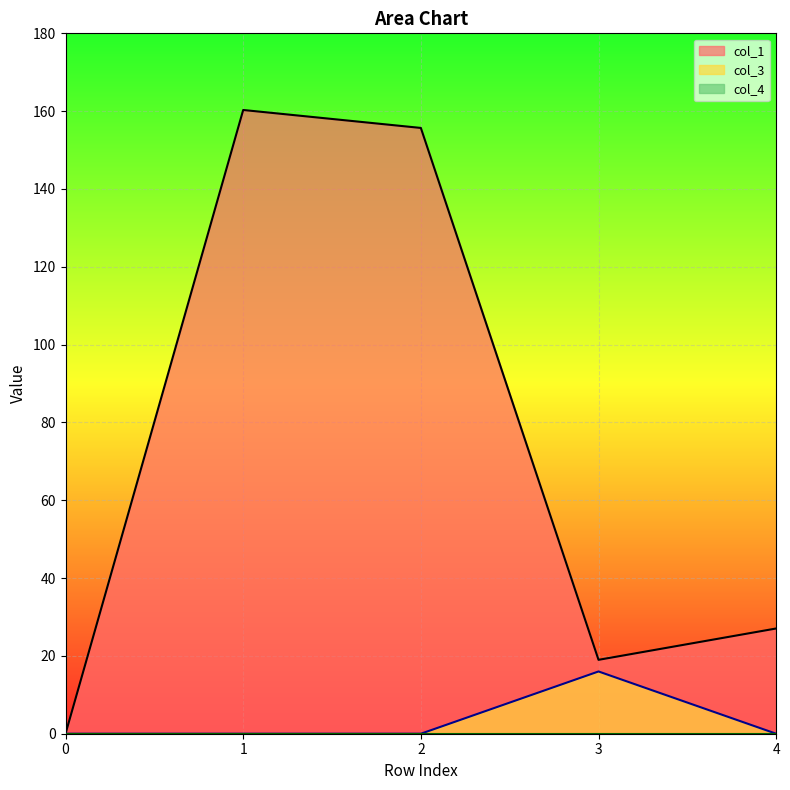

Rank the categories by col_1 value from lowest to highest.

0, 3, 4, 2, 1